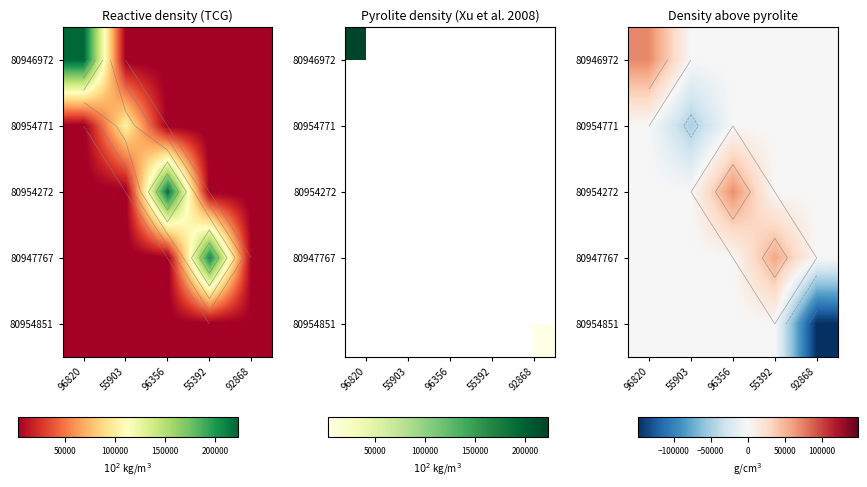

Is the value of 80954771 at 92868 greater than the value of 80946972 at 55903?

No